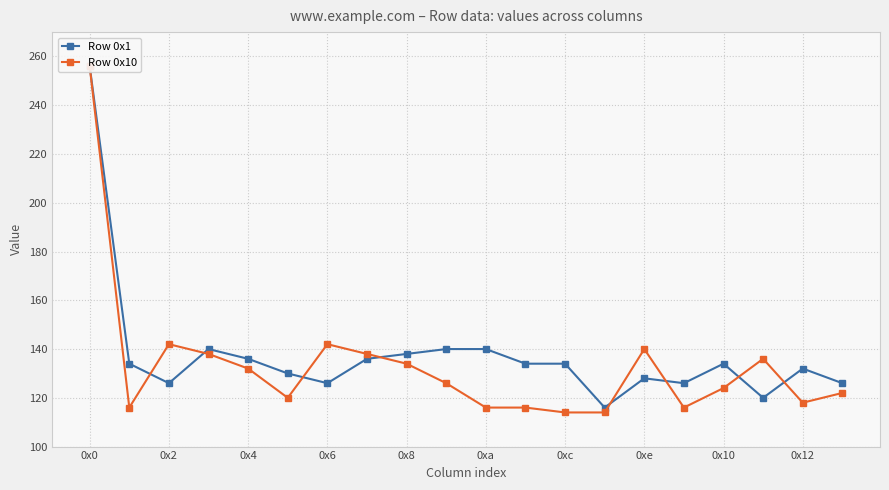

What is the minimum value for Row 0x1?

116